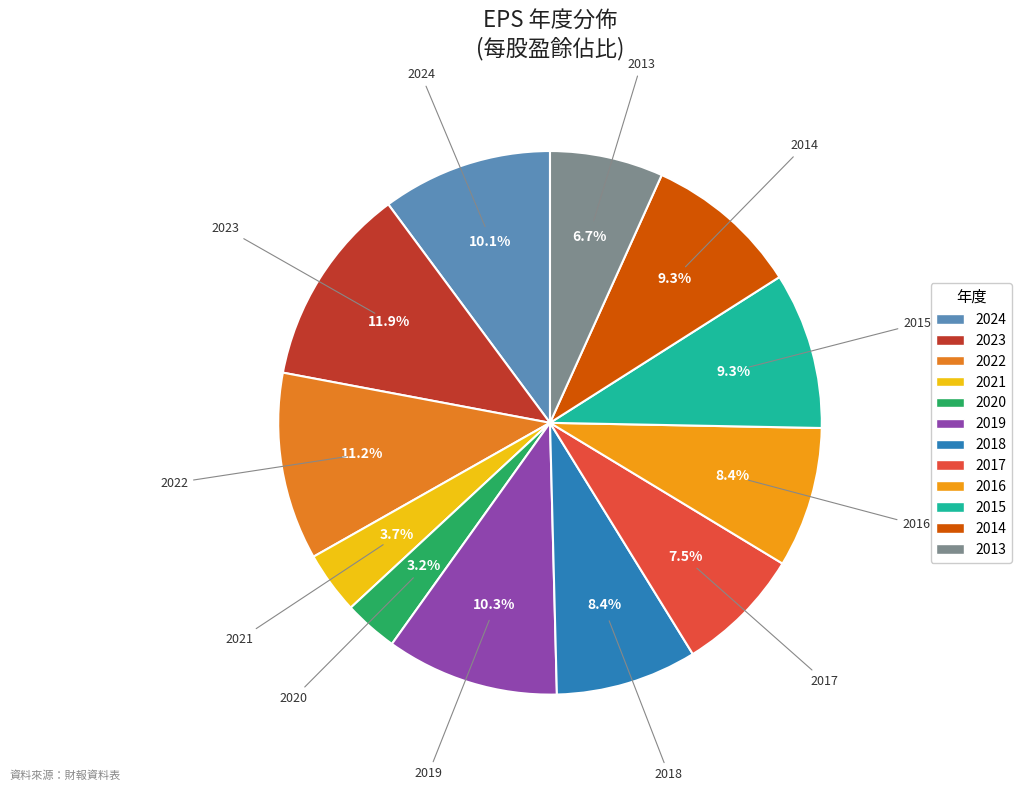

The 2017 slice represents 22% of the pie. True or false?

False